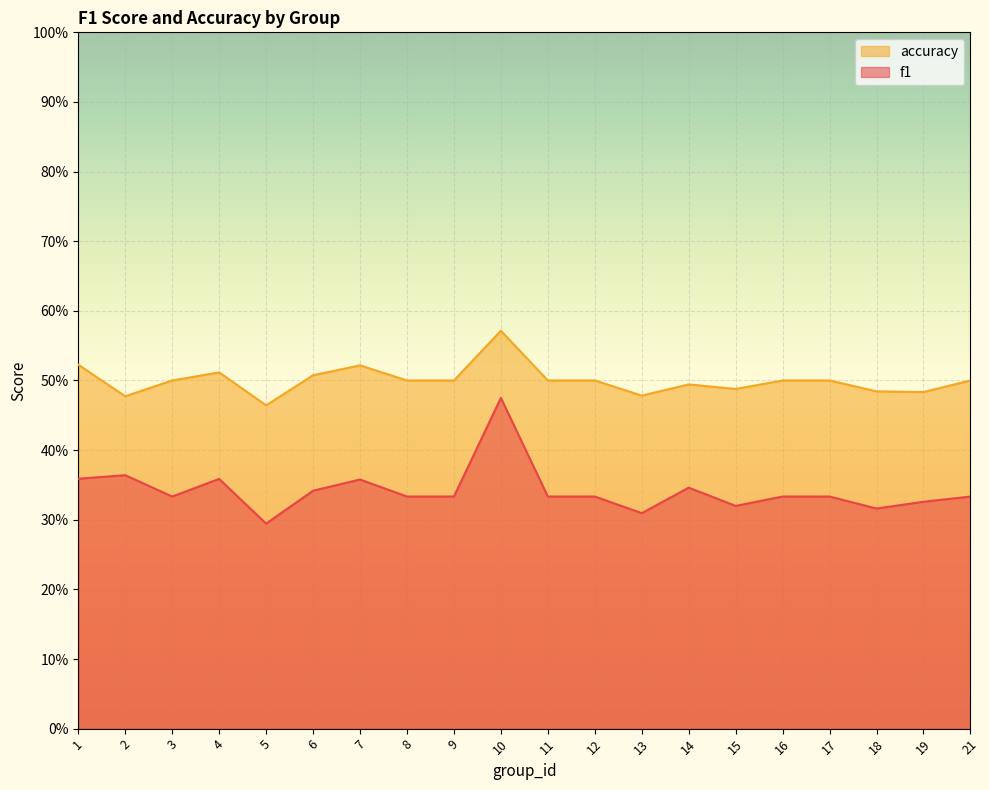

How many f1 values are between 0 and 1?

20